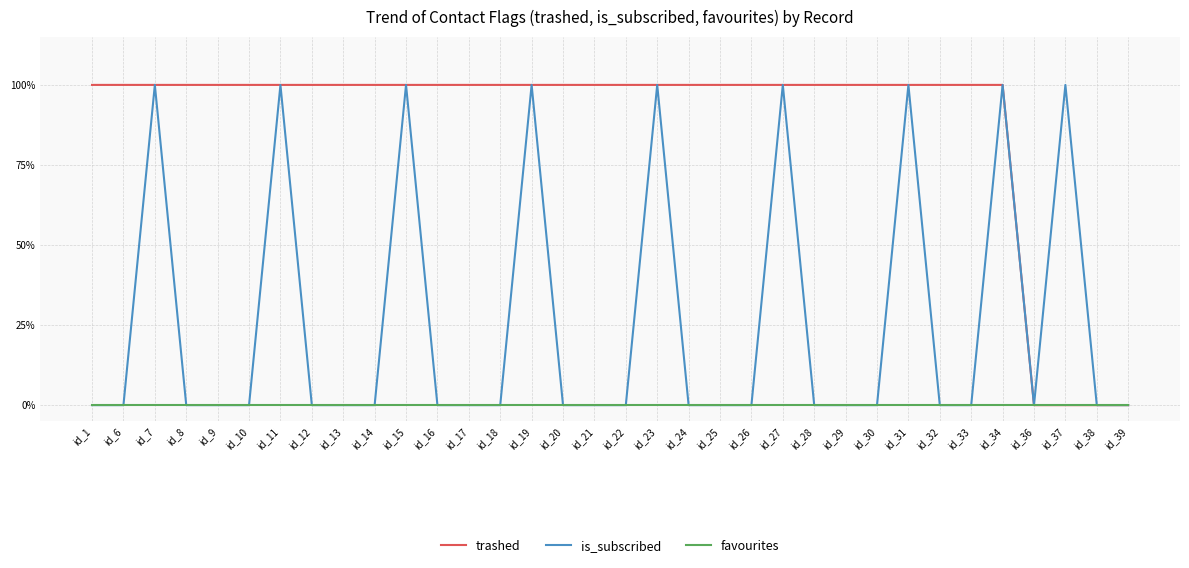

Which series has the largest range (max minus min)?

trashed